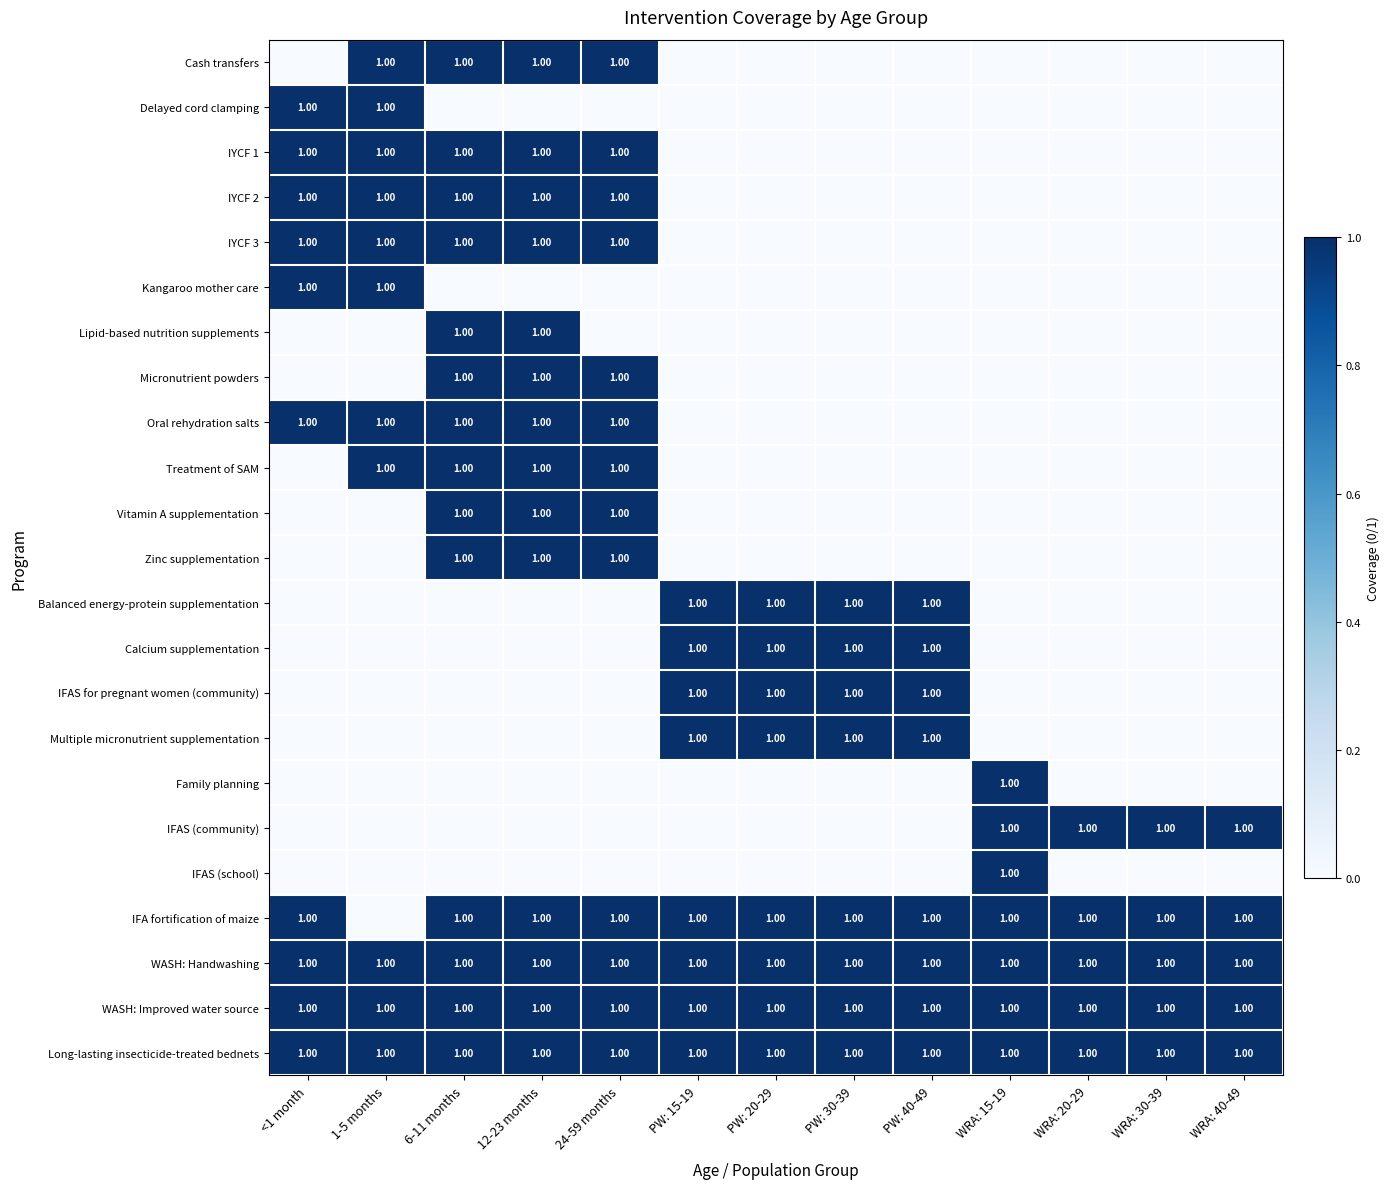

At which category does the chart reach its minimum across all series?

<1 month